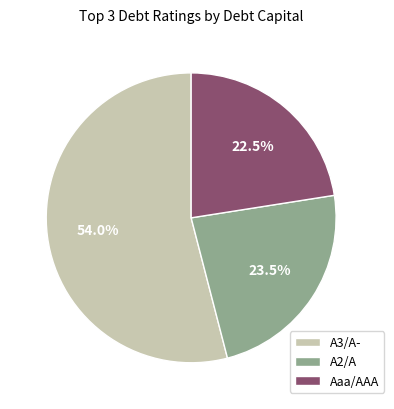

To the nearest percent, what is the average slice percentage?

33%